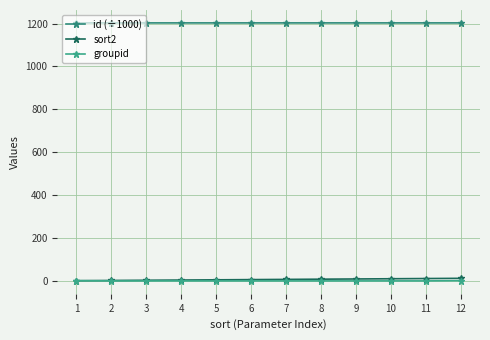

Read the sort2 value at 3.

3.0